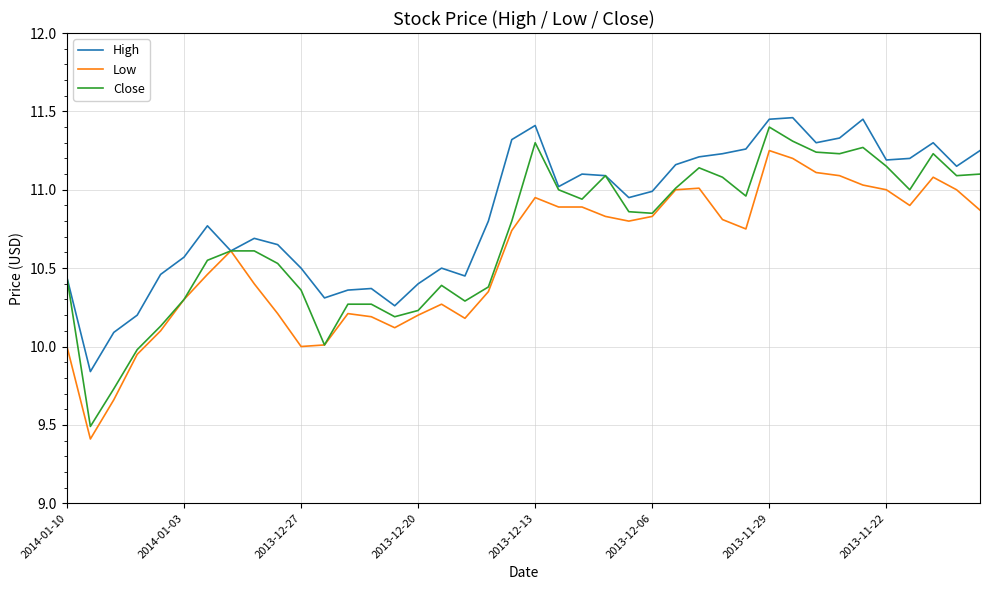

In Close, how many points are lower than both neighbors (excluding endpoints)?

10